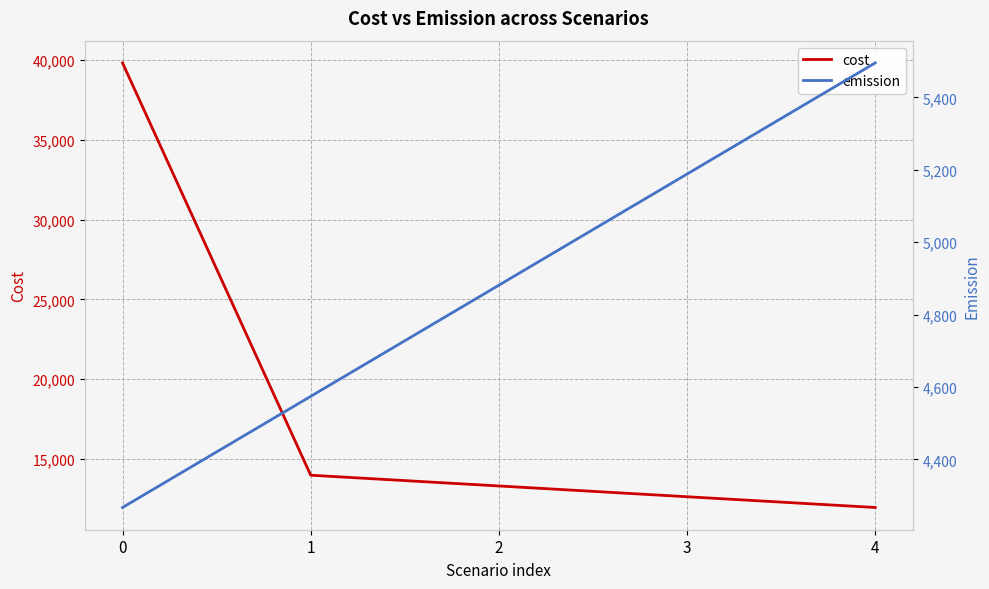

What is the difference between the maximum and minimum values in the cost series?

27885.3